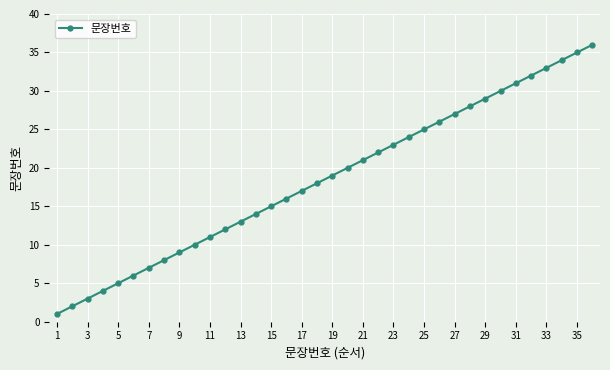

What is the greatest value displayed?

36